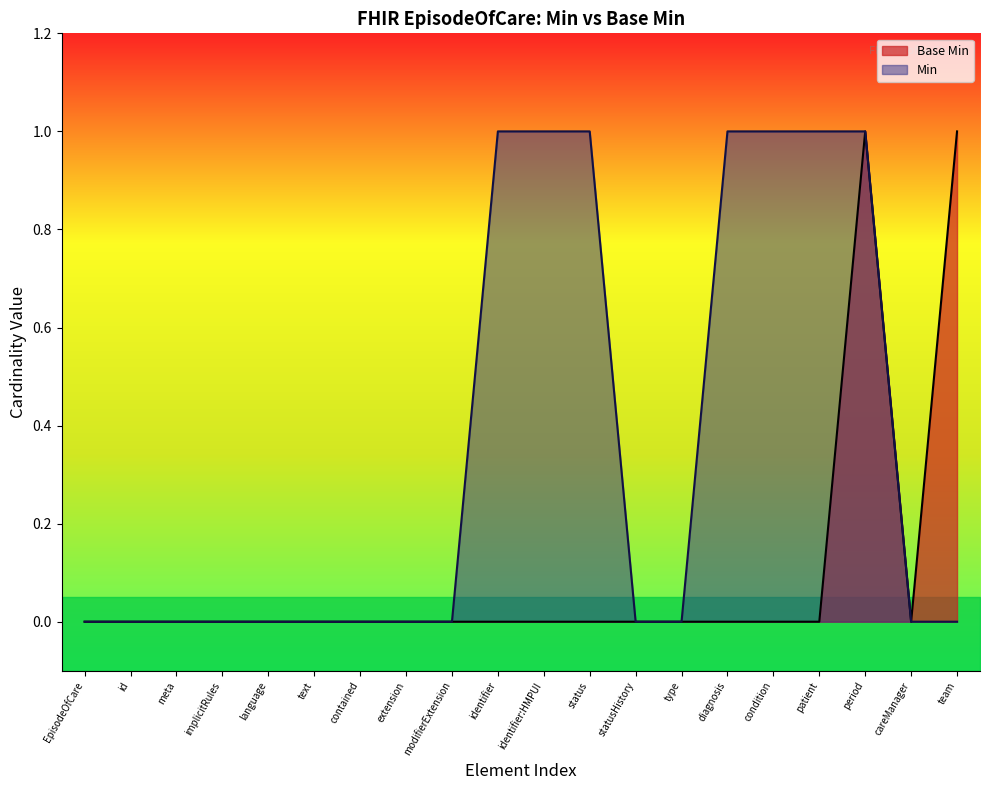

True or false: Base Min has a value of 0 at contained.

True